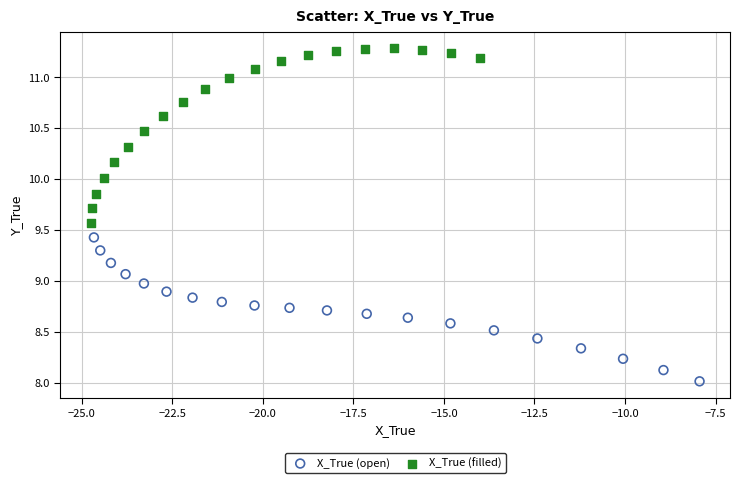

Which series reaches the maximum Y coordinate?

X_True (filled)